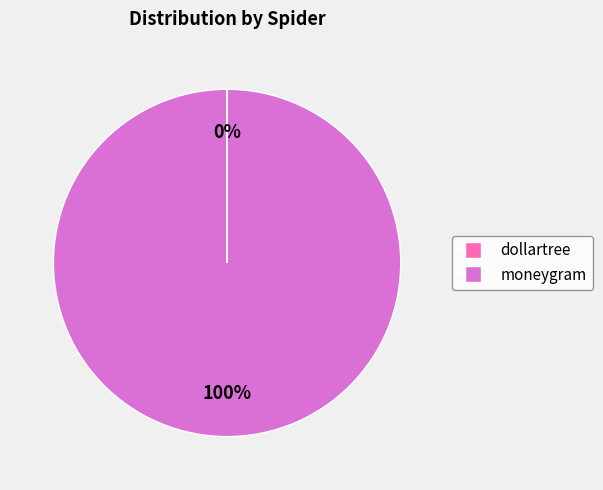

To the nearest percent, what is the average slice percentage?

50%